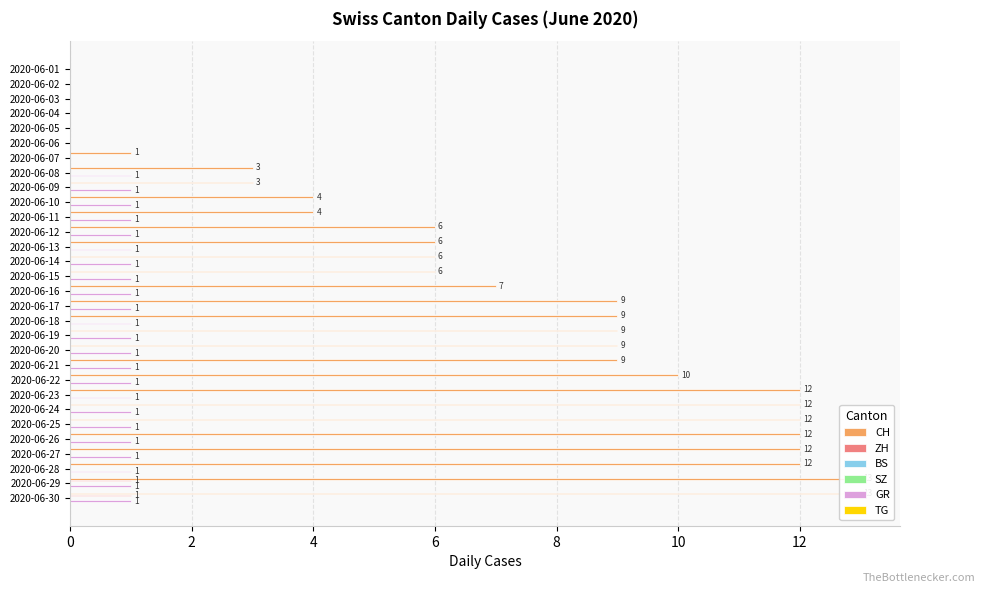

Reading right to left, list all the values displayed in this chart.

CH: 13.0	13.0	12.0	12.0	12.0	12.0	12.0	12.0	10.0	9.0	9.0	9.0	9.0	9.0	7.0	6.0	6.0	6.0	6.0	4.0	4.0	3.0	3.0	1.0	0.0	0.0	0.0	0.0	0.0	0.0
ZH: 1.0	1.0	0.0	0.0	0.0	0.0	0.0	0.0	0.0	0.0	0.0	0.0	0.0	0.0	0.0	0.0	0.0	0.0	0.0	0.0	0.0	0.0	0.0	0.0	0.0	0.0	0.0	0.0	0.0	0.0
BS: 0.1	0.1	0.1	0.1	0.1	0.1	0.1	0.1	0.1	0.1	0.1	0.1	0.1	0.1	0.1	0.1	0.1	0.1	0.1	0.1	0.1	0.1	0.1	0.1	0.1	0.1	0.1	0.1	0.1	0.1
SZ: 0.1	0.1	0.1	0.1	0.1	0.1	0.1	0.1	0.1	0.1	0.1	0.1	0.1	0.1	0.1	0.1	0.1	0.1	0.1	0.1	0.1	0.1	0.1	0.1	0.1	0.1	0.1	0.1	0.1	0.1
GR: 1.0	1.0	1.0	1.0	1.0	1.0	1.0	1.0	1.0	1.0	1.0	1.0	1.0	1.0	1.0	1.0	1.0	1.0	1.0	1.0	1.0	1.0	1.0	0.0	0.0	0.0	0.0	0.0	0.0	0.0
TG: 0.1	0.1	0.1	0.1	0.1	0.1	0.1	0.1	0.1	0.1	0.1	0.1	0.1	0.1	0.1	0.1	0.1	0.1	0.1	0.1	0.1	0.1	0.1	0.1	0.1	0.1	0.1	0.1	0.1	0.1